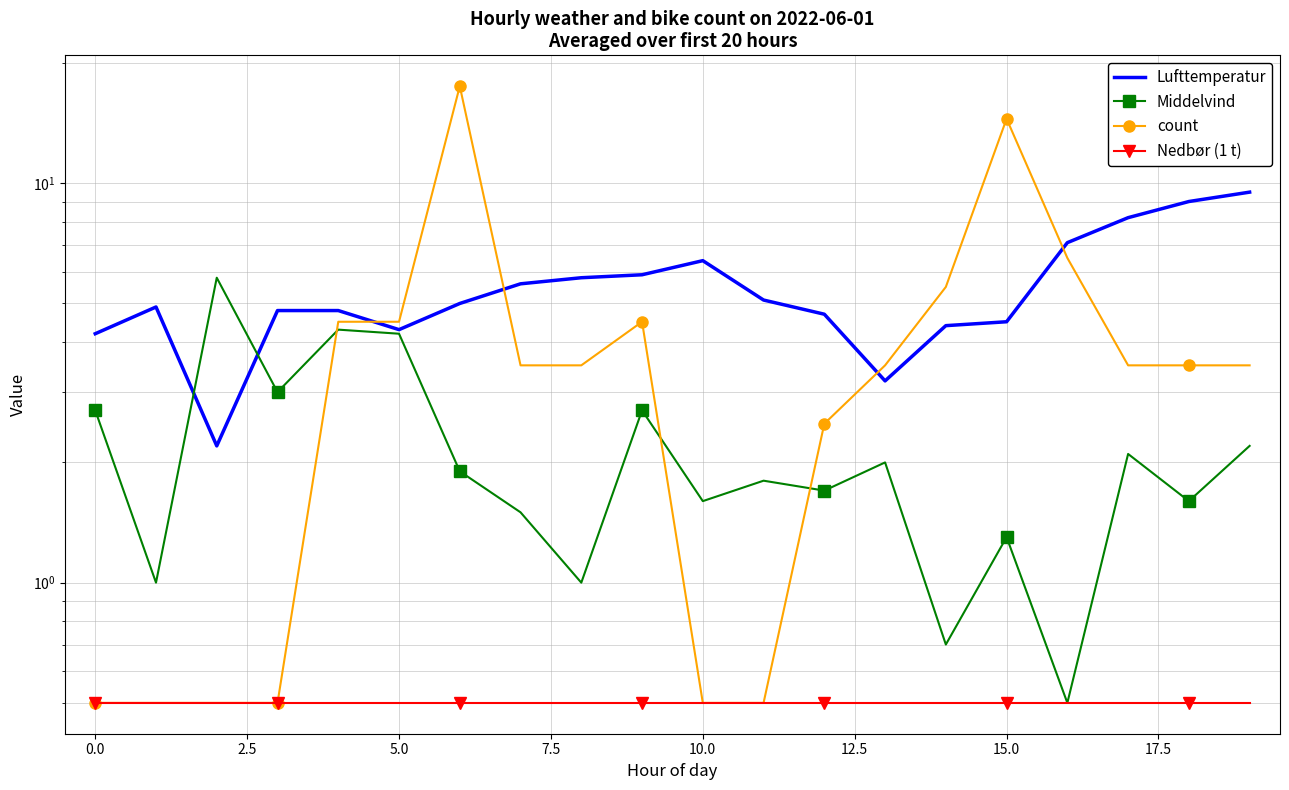

At how many categories does at least one series exceed 5?

13